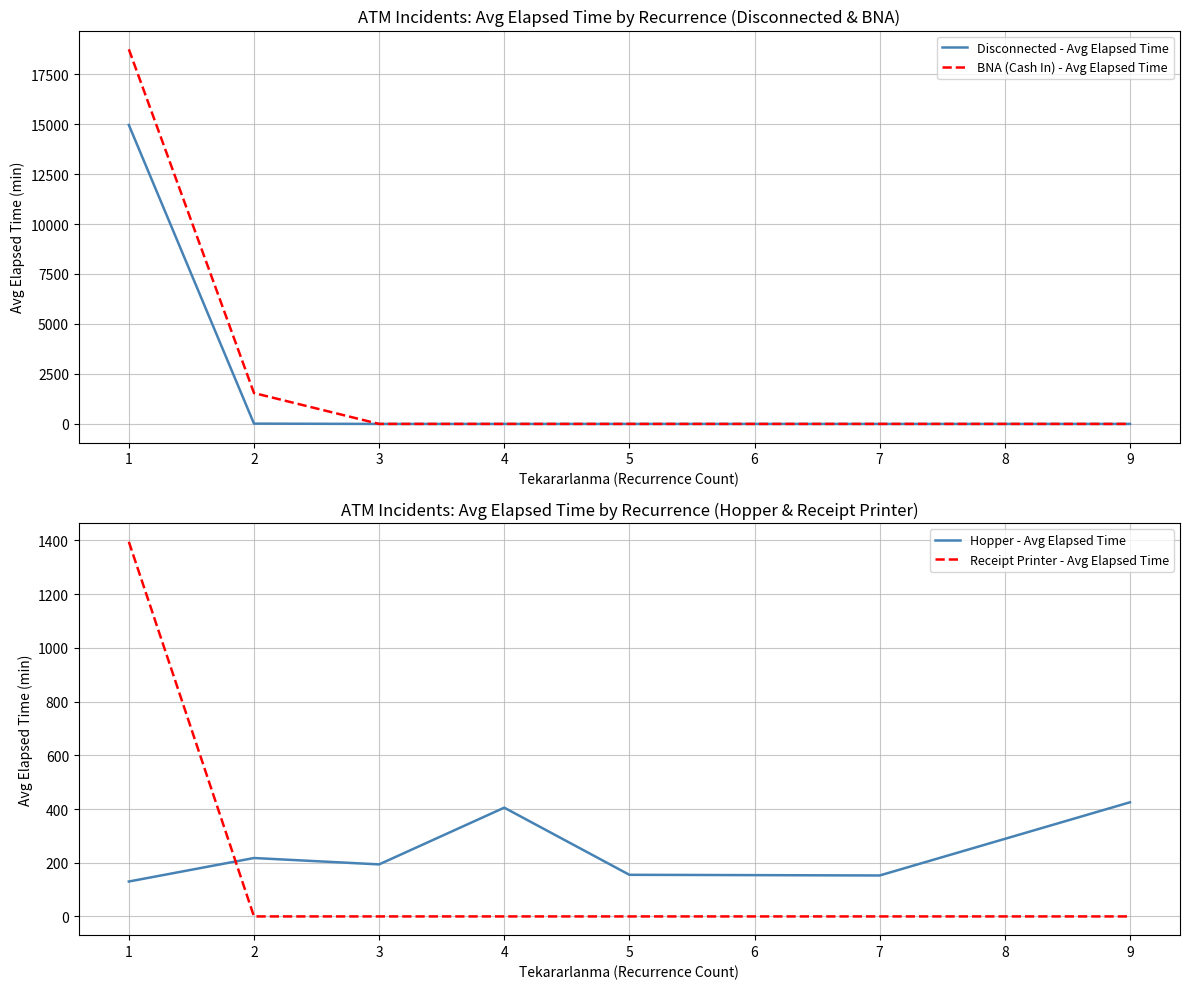

The value of BNA (Cash In) - Avg Elapsed Time at 5 is 0. True or false?

True